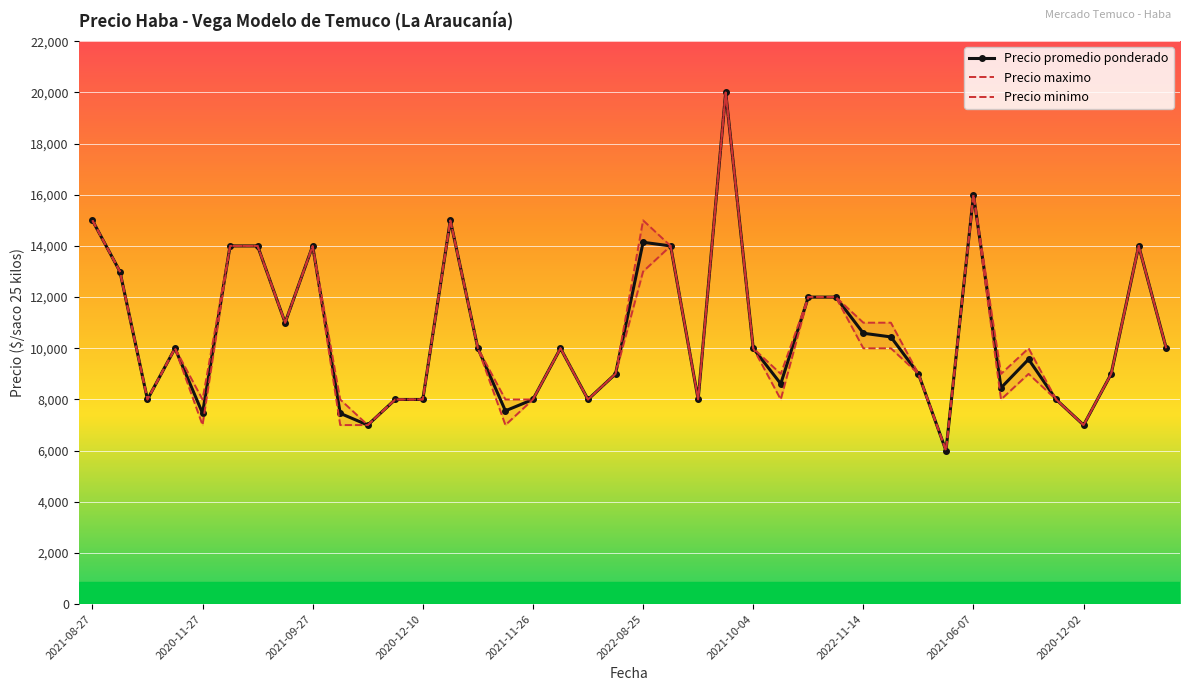

True or false: Precio promedio ponderado has more than 0 interior local peaks.

True